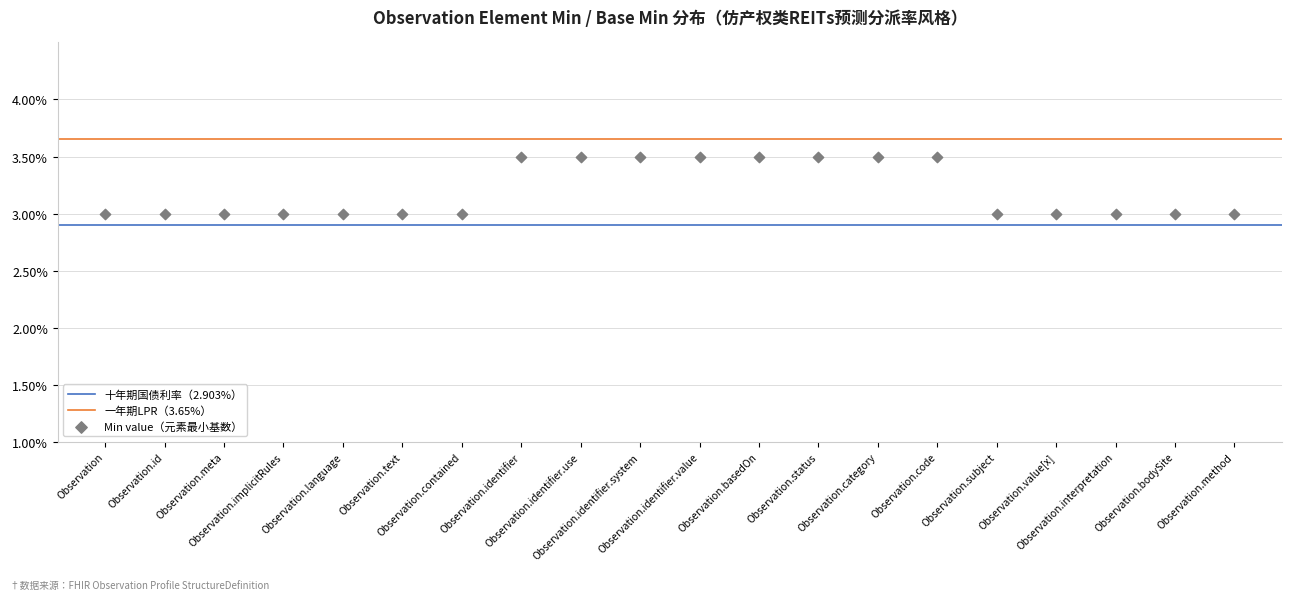

What is the range of Y values (max minus min)?

0.5